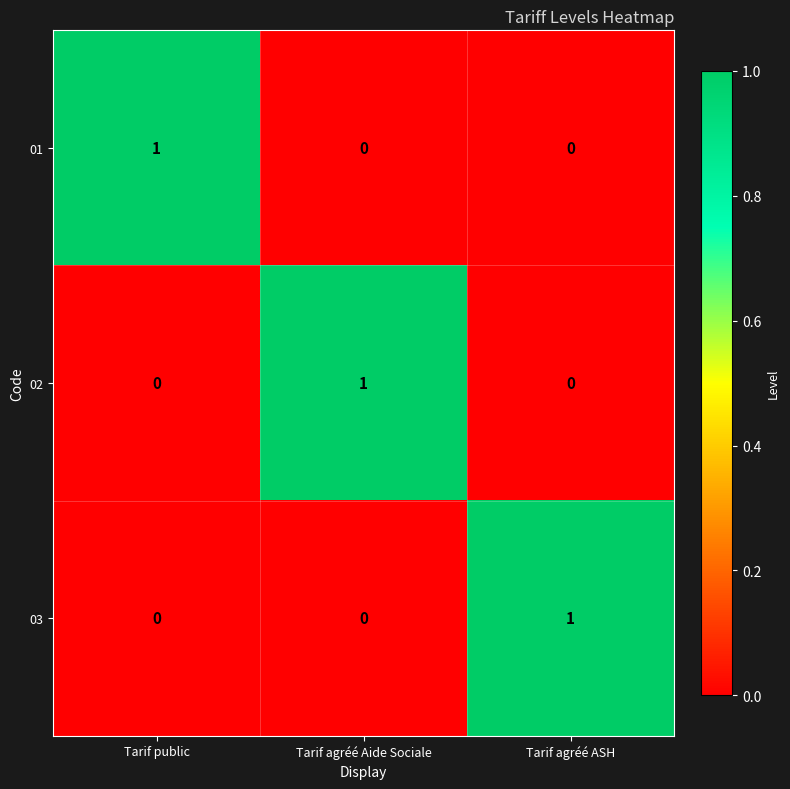

How many categories are shown in the chart?

3